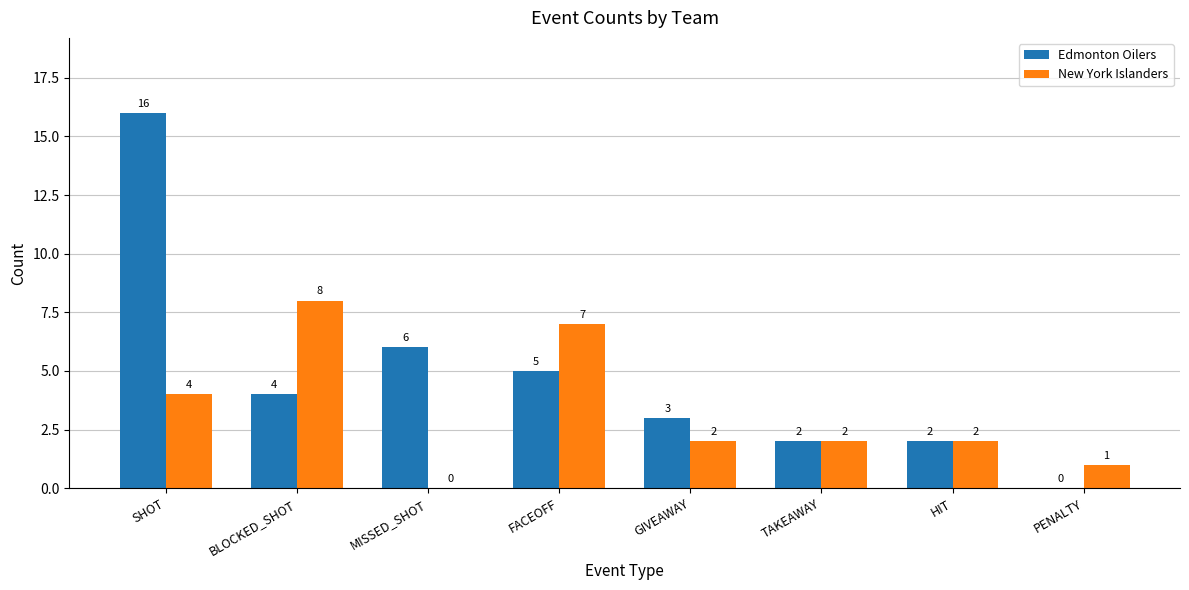

What is the difference between the New York Islanders values at MISSED_SHOT and SHOT?

4